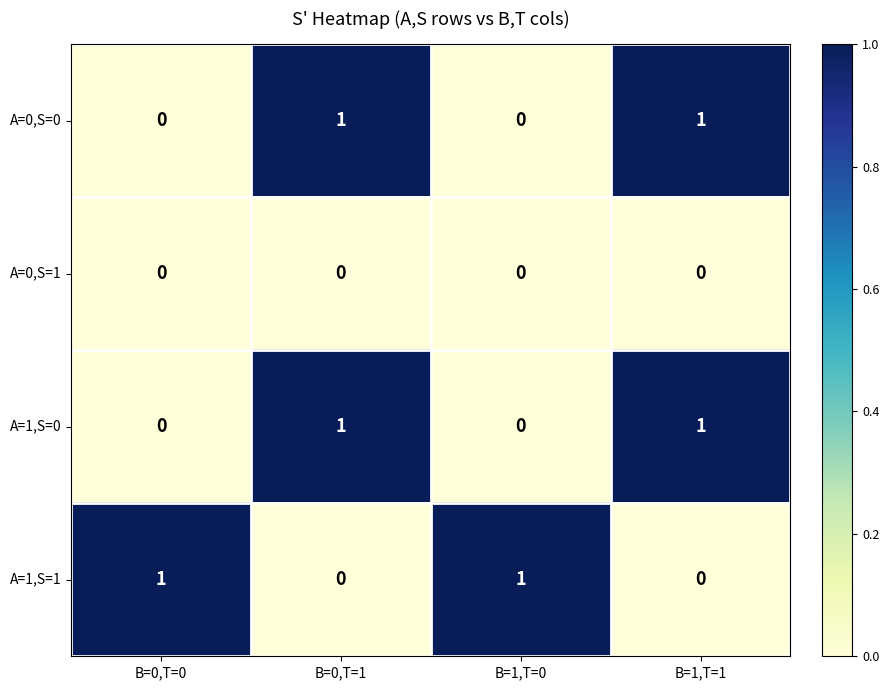

Reading right to left, what are all the values shown in this chart?

A=0,S=0: B=1,T=1=1	B=1,T=0=0	B=0,T=1=1	B=0,T=0=0
A=0,S=1: B=1,T=1=0	B=1,T=0=0	B=0,T=1=0	B=0,T=0=0
A=1,S=0: B=1,T=1=1	B=1,T=0=0	B=0,T=1=1	B=0,T=0=0
A=1,S=1: B=1,T=1=0	B=1,T=0=1	B=0,T=1=0	B=0,T=0=1